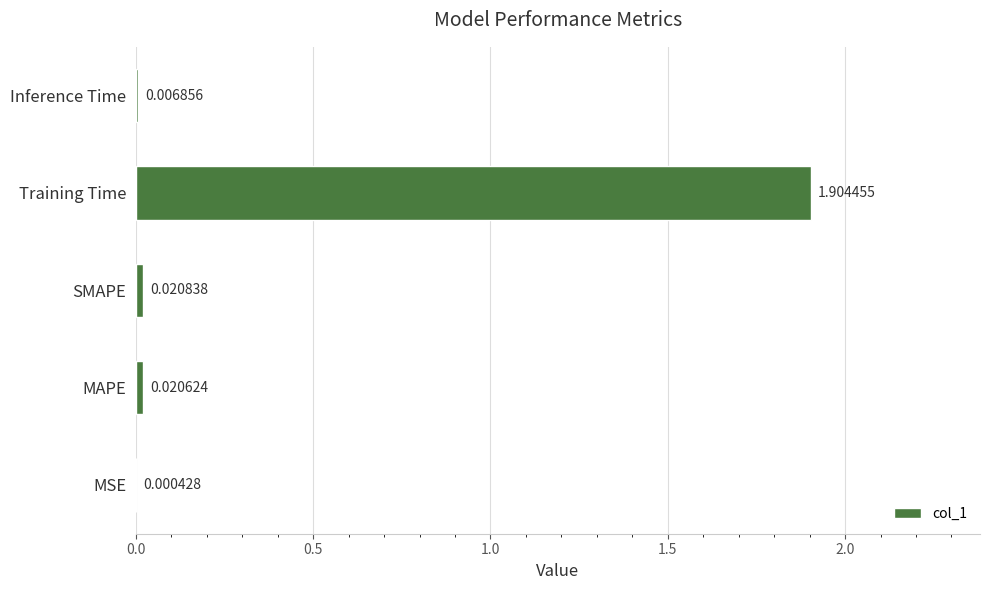

What is the maximum value shown in the chart?

1.9